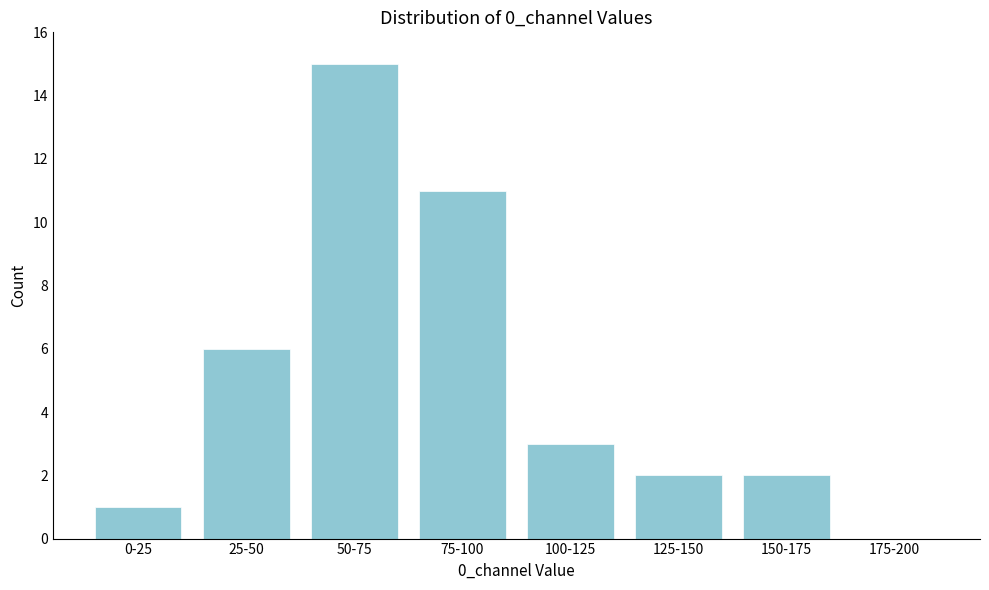

Reading right to left, what are all the values shown in this chart?

175-200=0	150-175=2	125-150=2	100-125=3	75-100=11	50-75=15	25-50=6	0-25=1